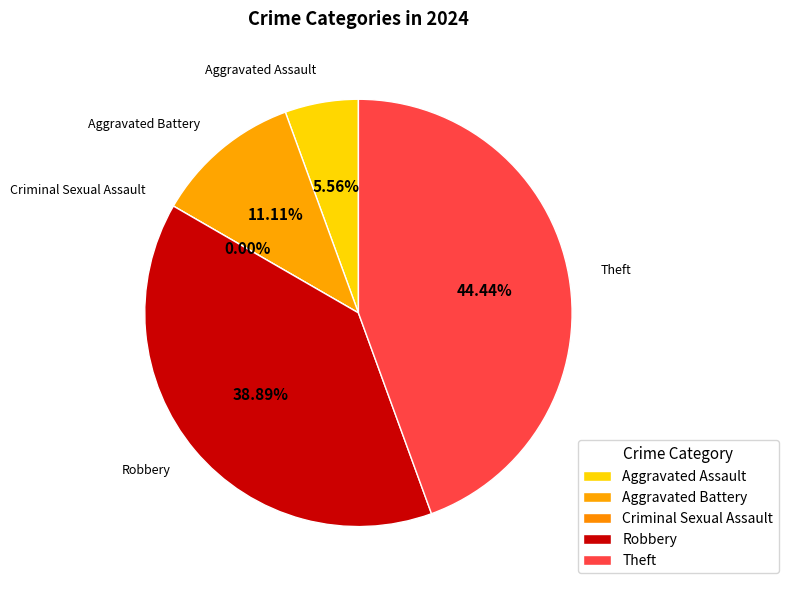

Is there a majority slice in this chart?

No